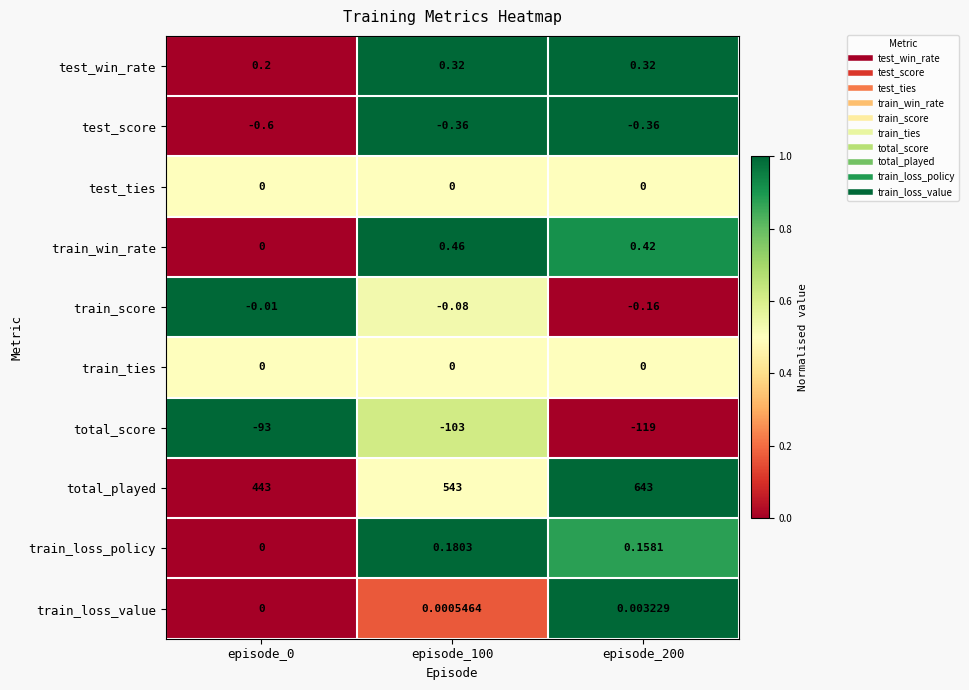

Is the value of train_ties at episode_0 greater than the value of test_win_rate at episode_100?

No